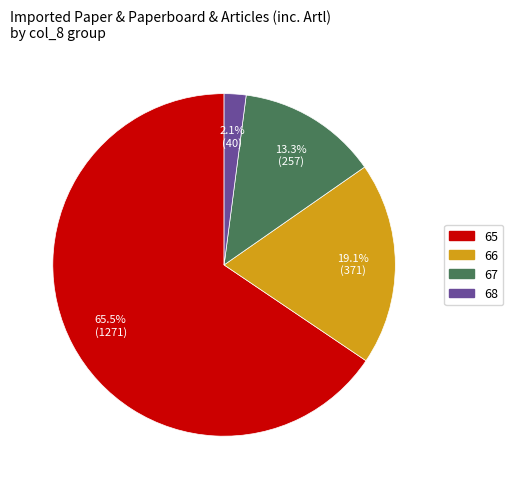

How much of the chart is everything except 66?

80.9%